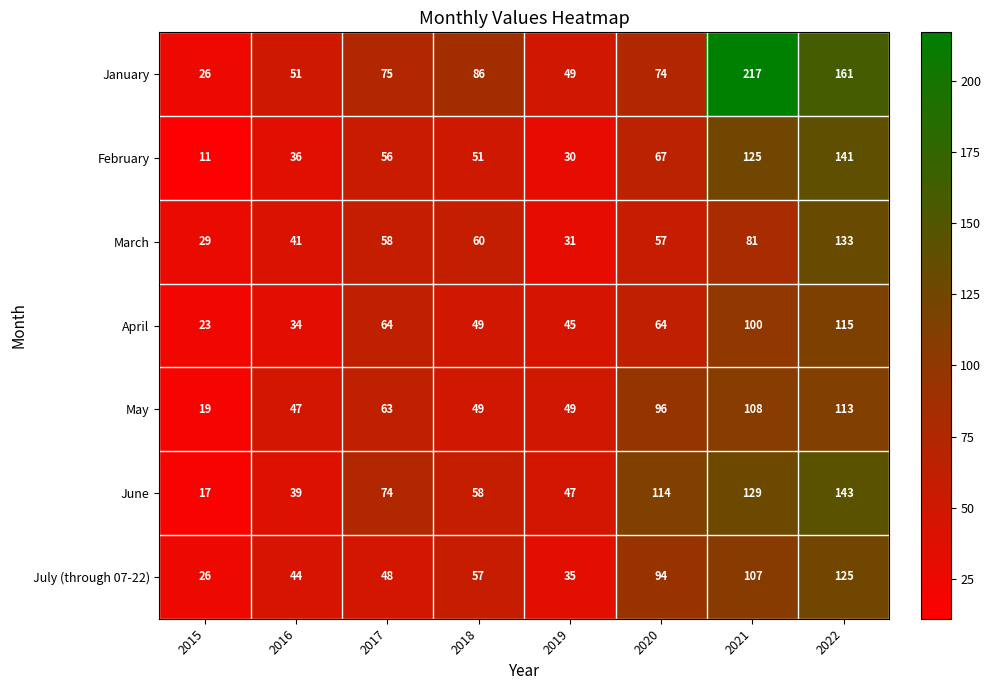

Is it true that April equals 55 at 2016?

False